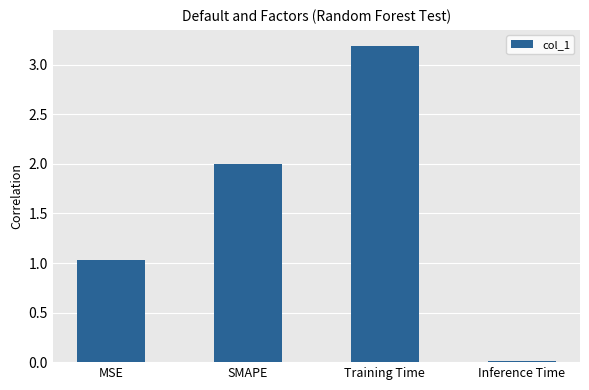

What is the greatest value displayed?

3.2